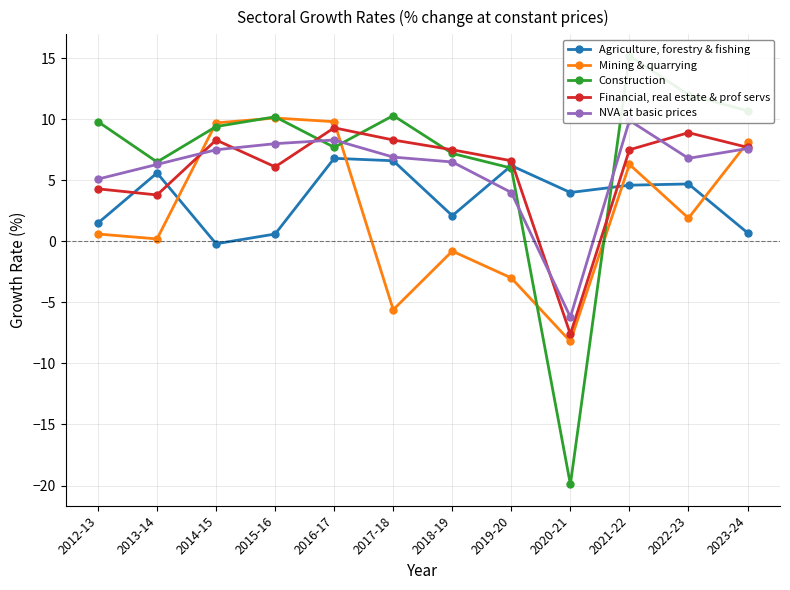

Which series ends up on top after the final intersection of Construction and Agriculture, forestry & fishing?

Construction